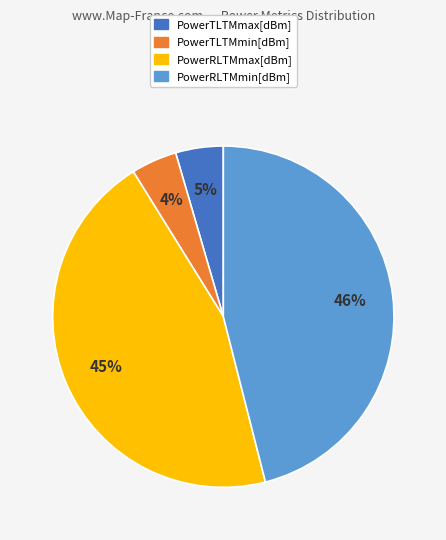

Which has a higher value, PowerTLTMmax[dBm] or PowerRLTMmin[dBm]?

PowerRLTMmin[dBm]